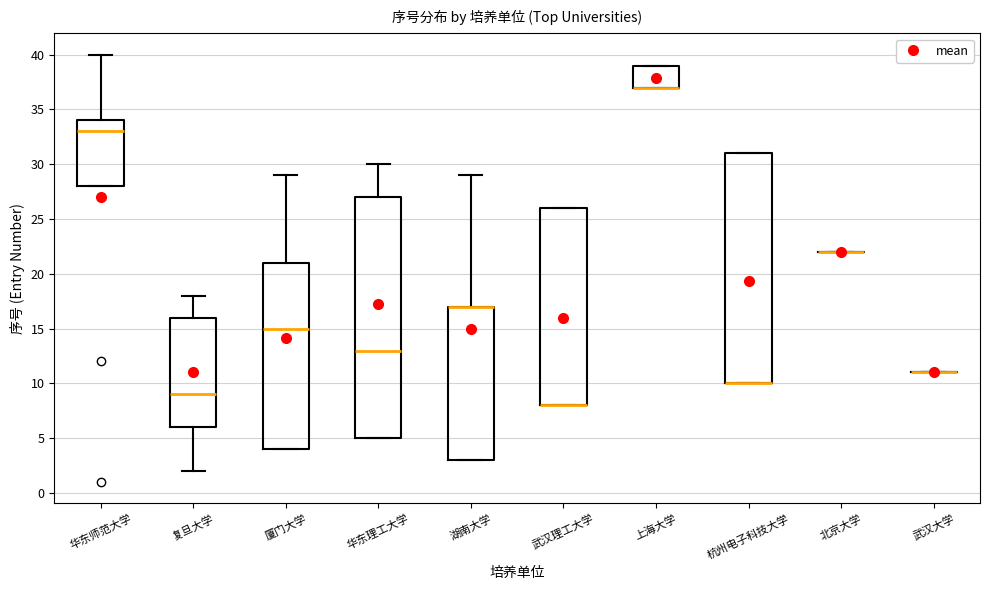

Reading left to right, read every box against the y-axis: the position of its median line, the range the box covers, and the ends of its whiskers. The values are not printed on the chart, so give them approximately, as read against the axis.

华东师范大学: median 33, box 28 to 34, whiskers 28 to 40
复旦大学: median 9, box 6 to 16, whiskers 2 to 18
厦门大学: median 15, box 4 to 21, whiskers 4 to 29
华东理工大学: median 13, box 5 to 27, whiskers 5 to 30
湖南大学: median 17 (drawn on the box's upper edge), box 3 to 17, whiskers 3 to 29
武汉理工大学: median 8 (drawn on the box's lower edge), box 8 to 26, whiskers 8 to 26
上海大学: median 37 (drawn on the box's lower edge), box 37 to 39, whiskers 37 to 39
杭州电子科技大学: median 10 (drawn on the box's lower edge), box 10 to 31, whiskers 10 to 31
北京大学: box collapsed to a line at 22, whiskers 22 to 22
武汉大学: box collapsed to a line at 11, whiskers 11 to 11